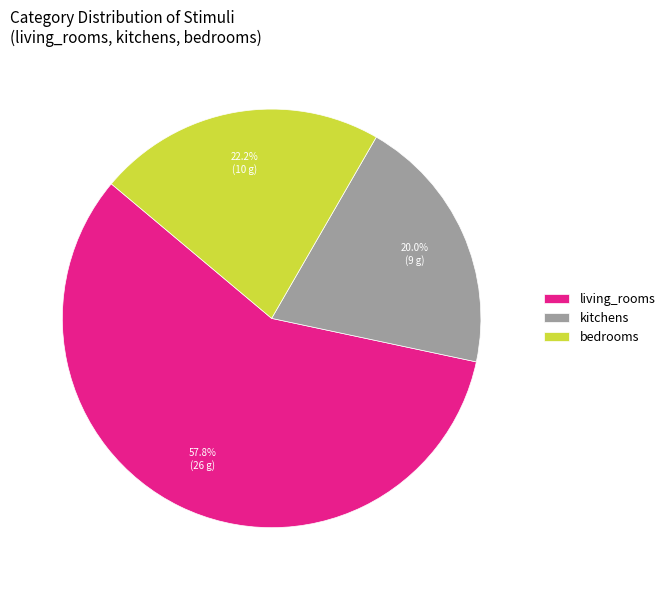

Which slice represents more than half of the pie?

living_rooms